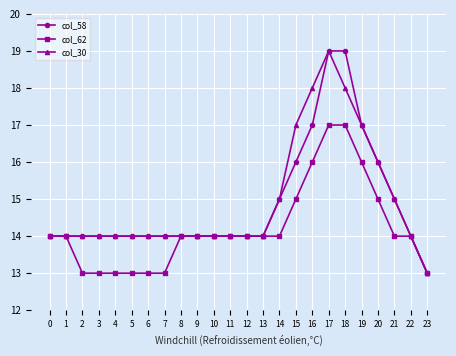

True or false: col_58 has a value of 6 at 4.

False